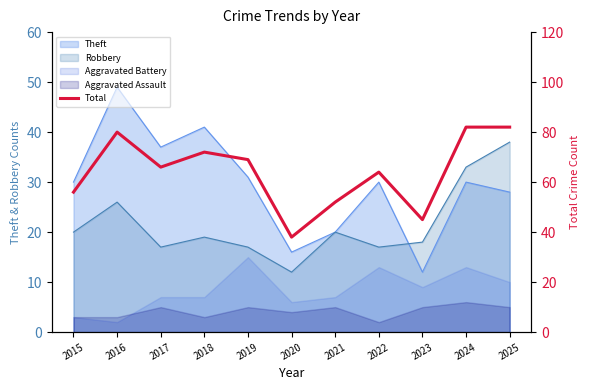

Which category has the highest value across all series?

2024